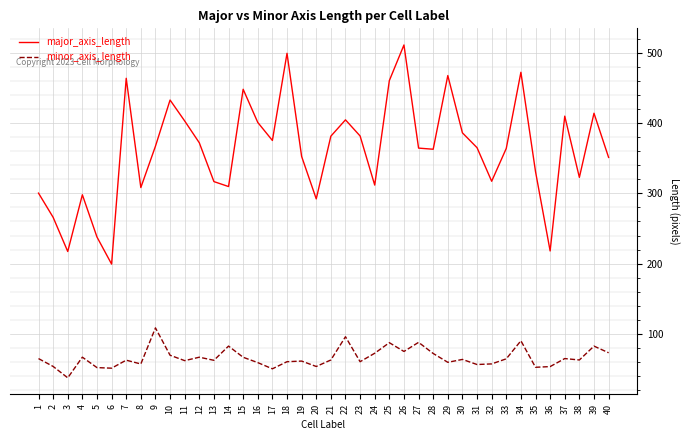

Is it true that minor_axis_length equals 74.6 at 26?

True